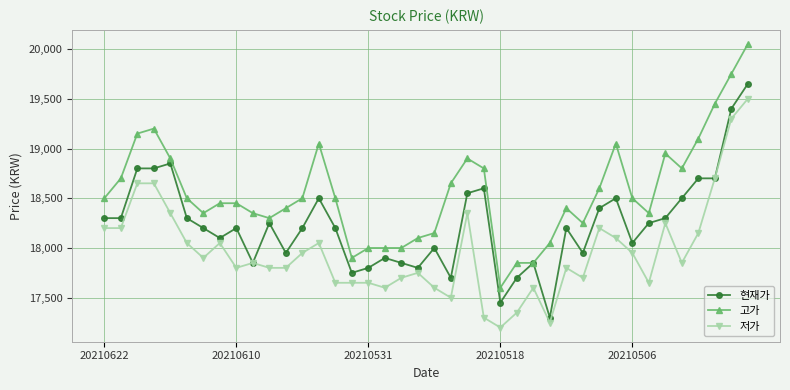

True or false: 고가 and 저가 intersect in this chart.

False